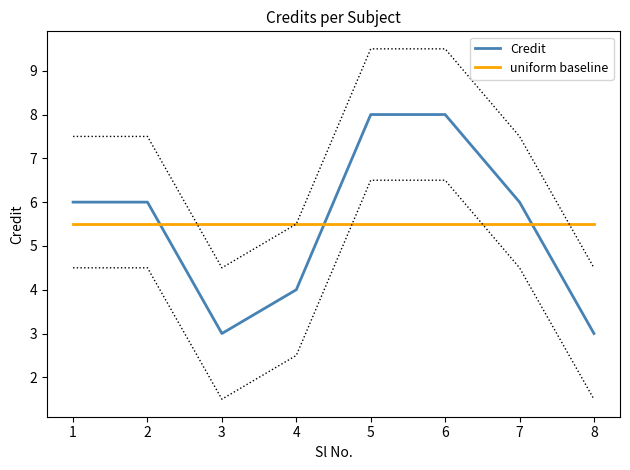

What is the sum of all Credit values?

44.0